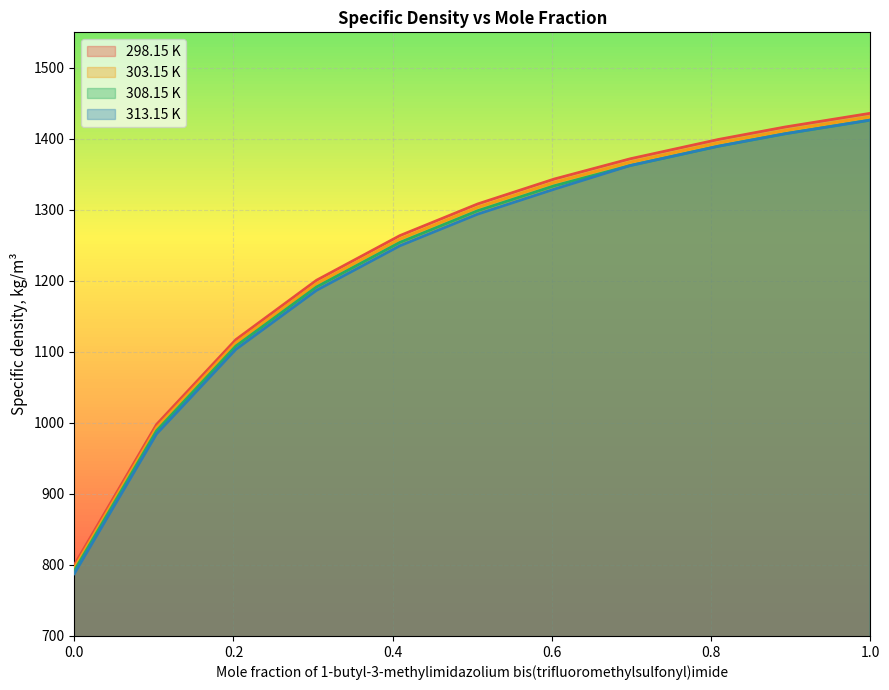

Is the value of 308.15 K at 0.3043 greater than the value of 298.15 K at 0.3043?

No